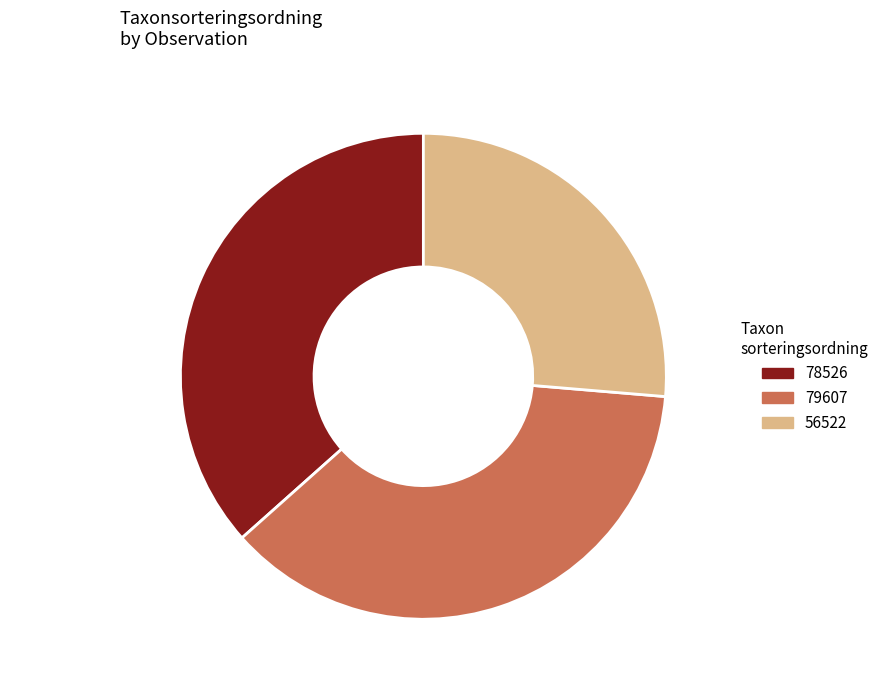

Which has a higher value, Garnlav (119236016) or Lunglav (119236013)?

Lunglav (119236013)